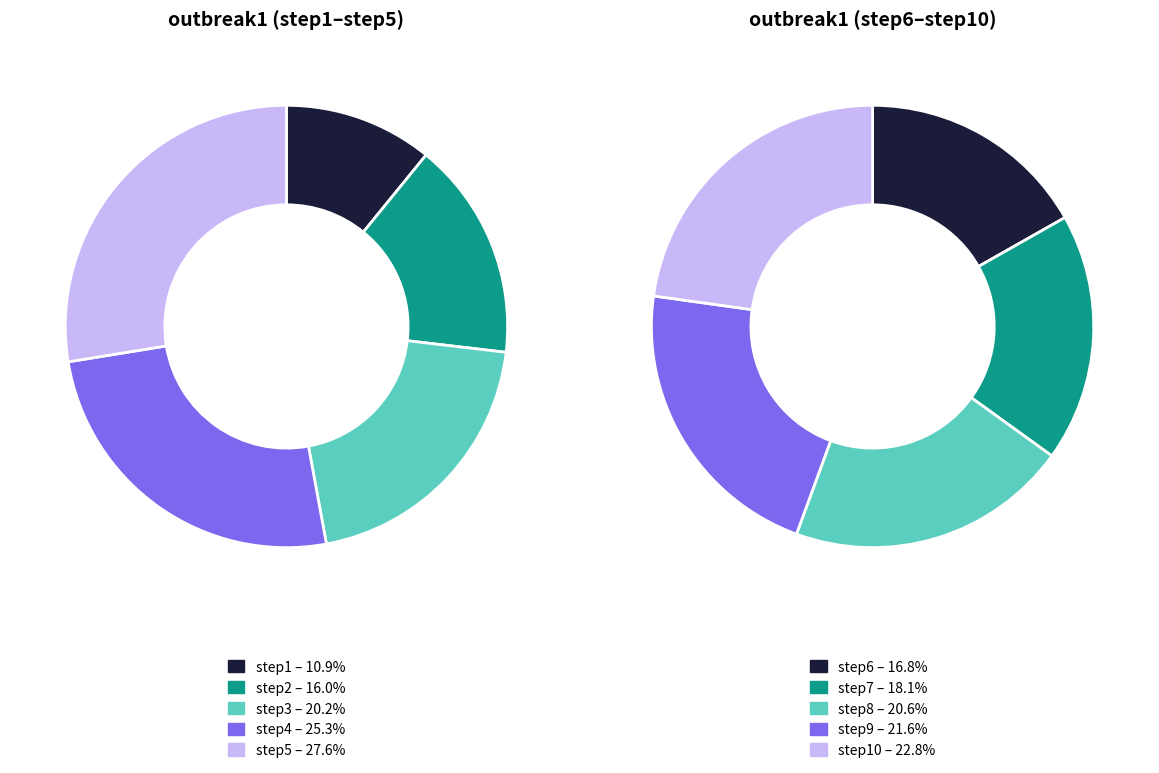

To the nearest percent, what is the average slice percentage?

10%